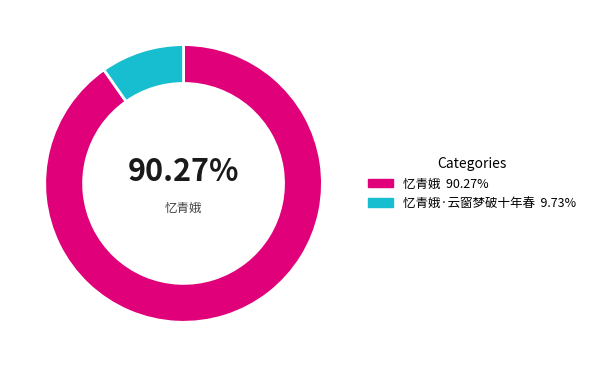

Is there any slice that represents more than half of the pie?

Yes